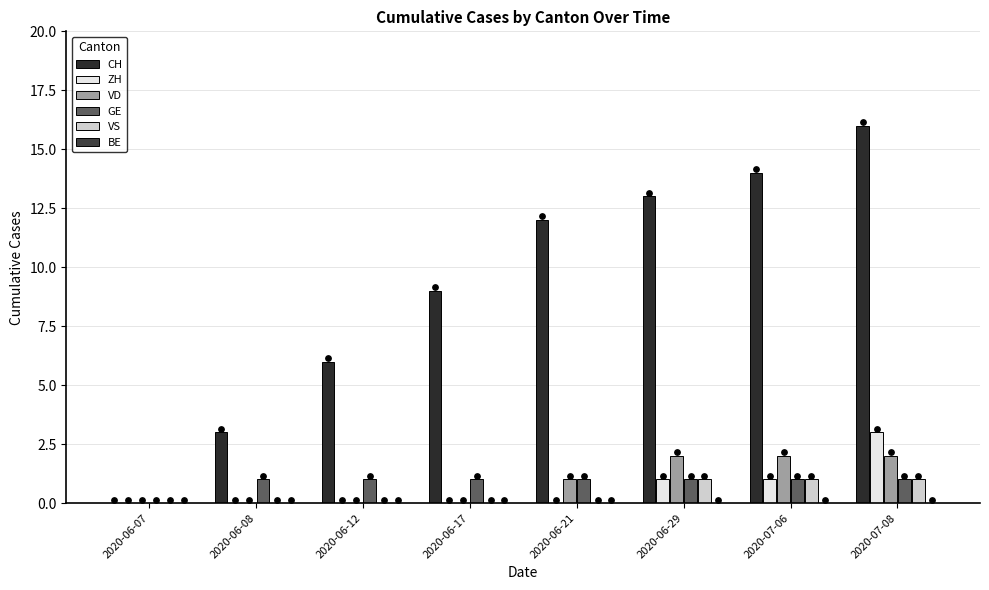

What are all the series names shown in the legend?

CH, ZH, VD, GE, VS, BE